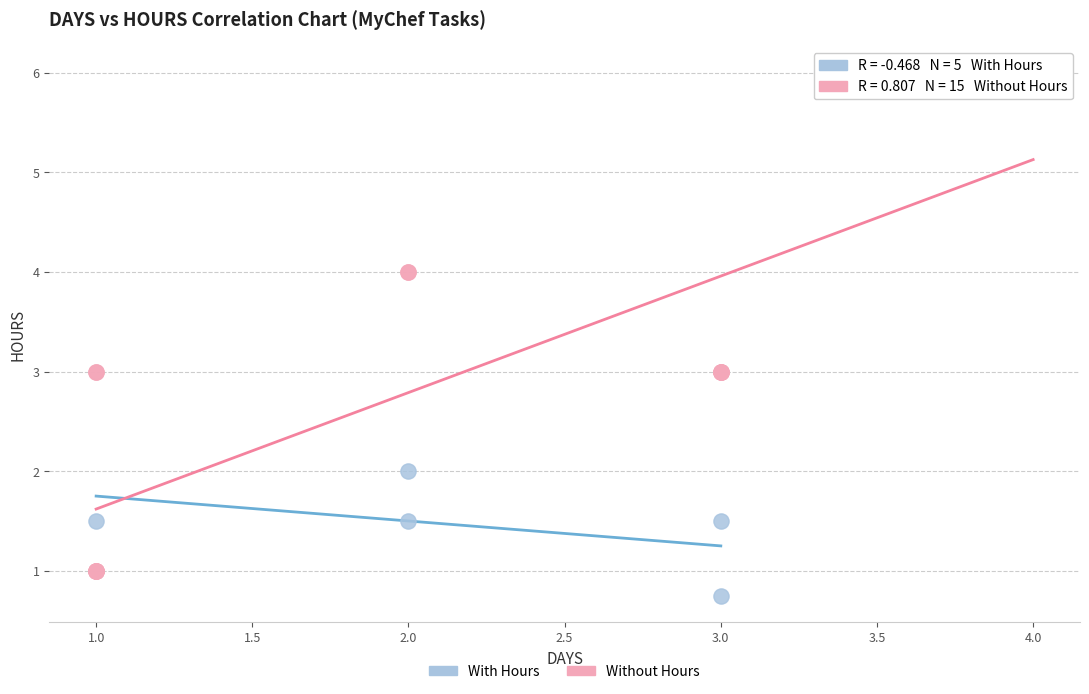

Which series reaches the minimum Y coordinate?

With Hours